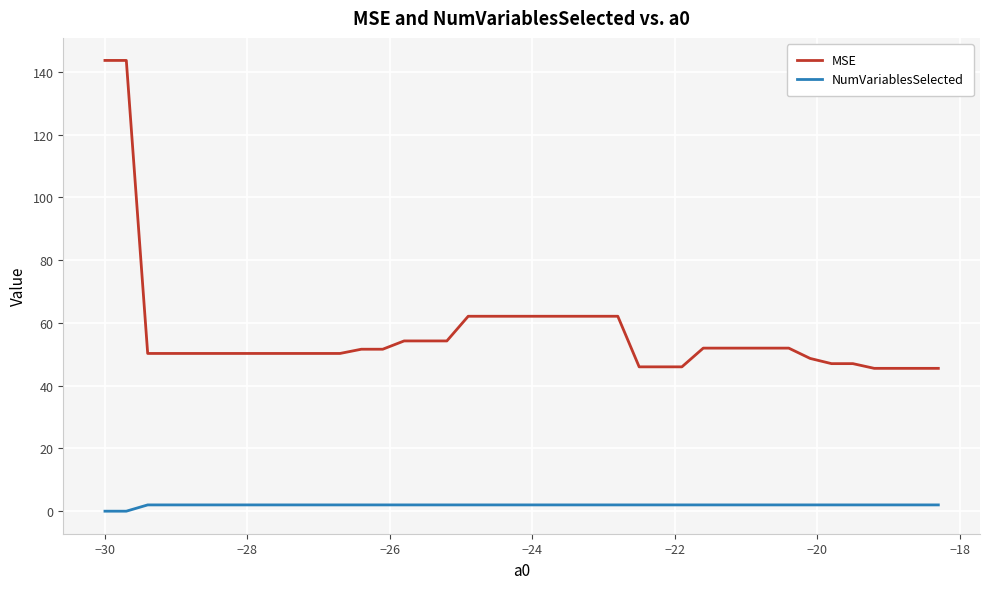

Count the number of categories in the chart.

40